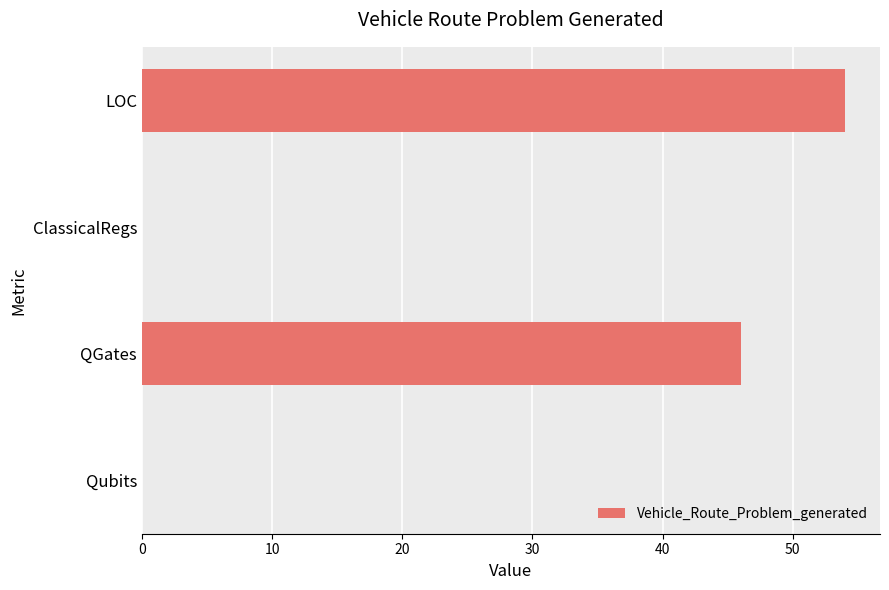

The chart shows a value of 0 at ClassicalRegs. True or false?

True